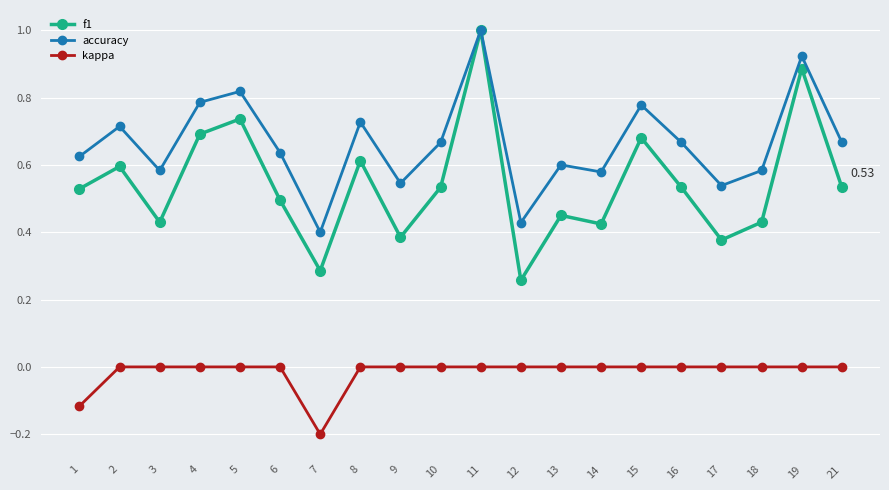

How many lines are shown in the chart?

3